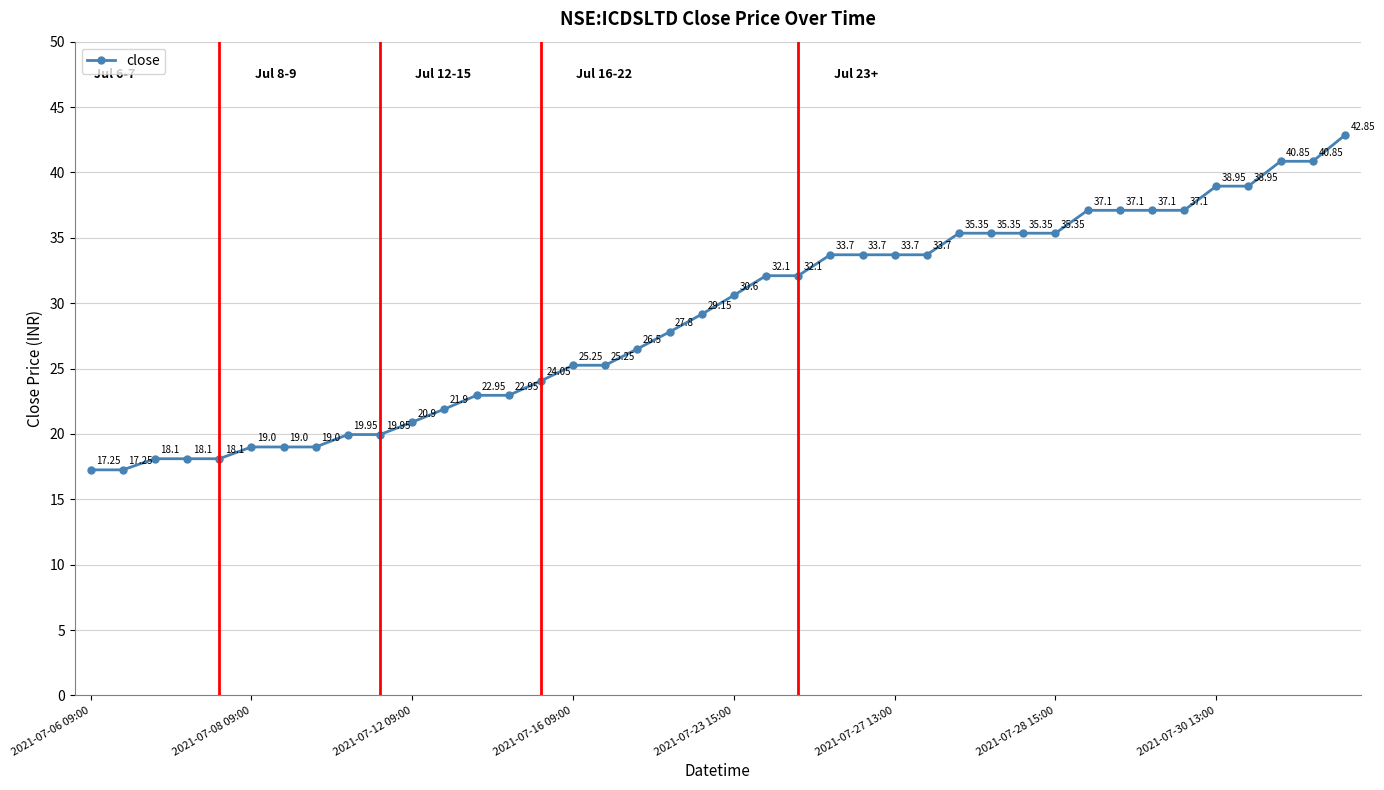

How many categories are shown in the chart?

40